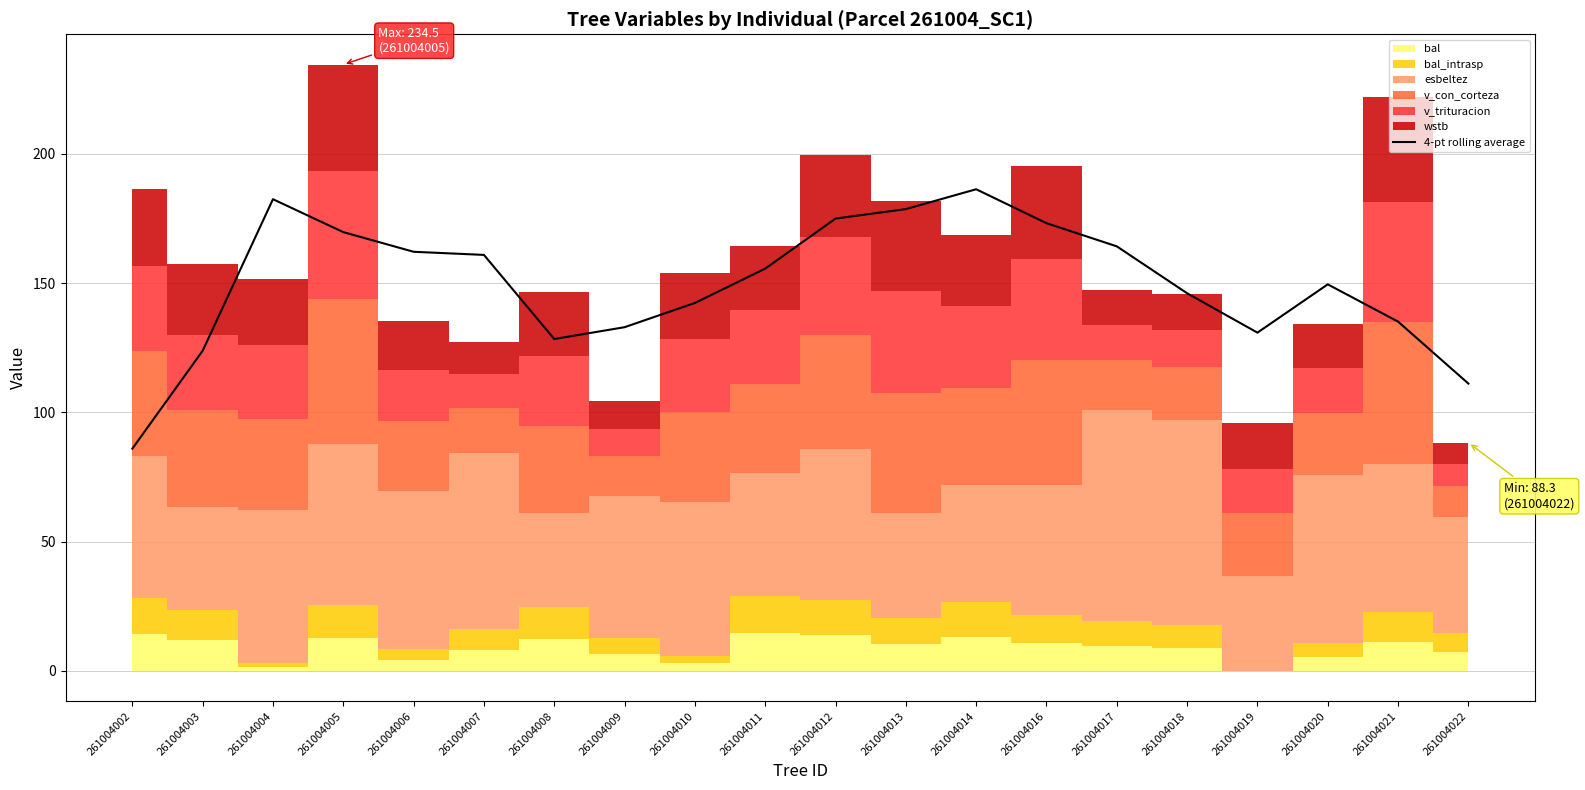

Where is the first local minimum?

261004008